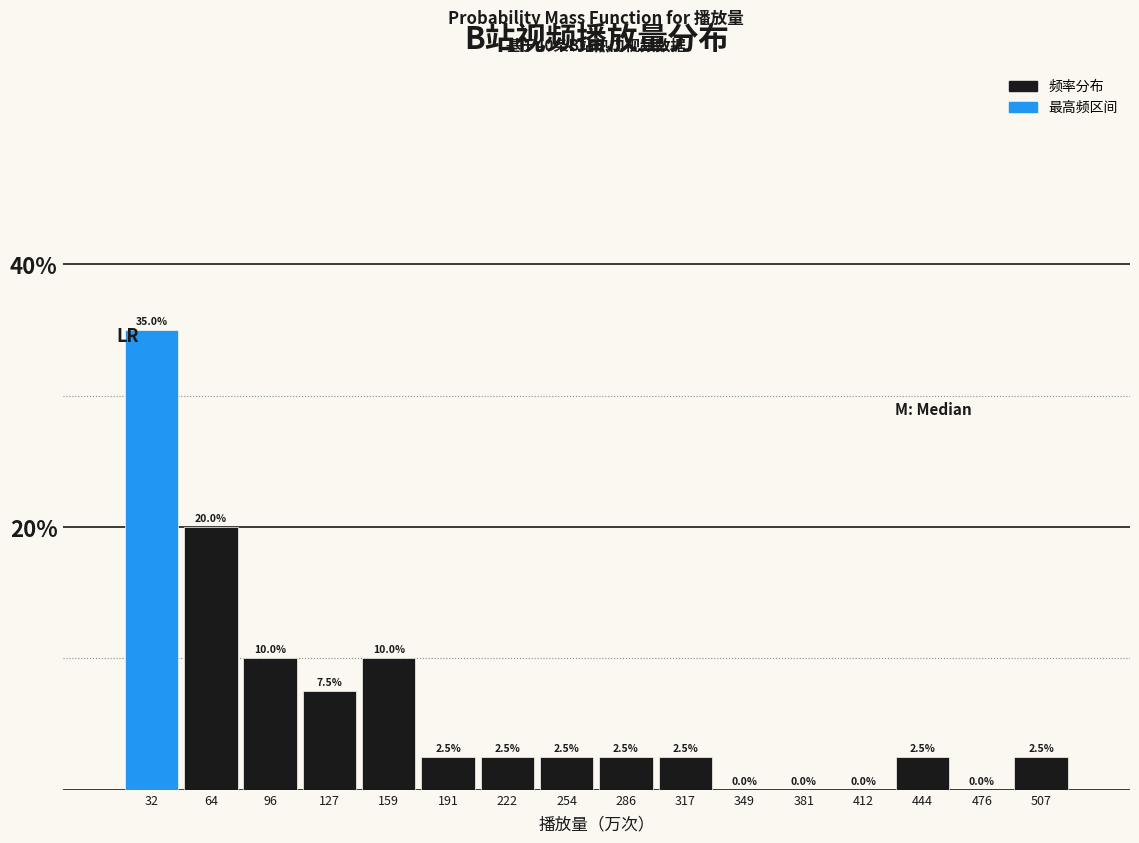

Reading left to right, list every bar in this chart as the range it spans on the x-axis followed by its height. The bar edges are not printed on the chart, so give them approximately, as read against the axis.

15 to 50: 35.0
50 to 80: 20.0
80 to 110: 10.0
110 to 145: 7.5
145 to 175: 10.0
175 to 205: 2.5
205 to 240: 2.5
240 to 270: 2.5
270 to 300: 2.5
300 to 335: 2.5
335 to 365: 0.0
365 to 395: 0.0
395 to 430: 0.0
430 to 460: 2.5
460 to 490: 0.0
490 to 525: 2.5